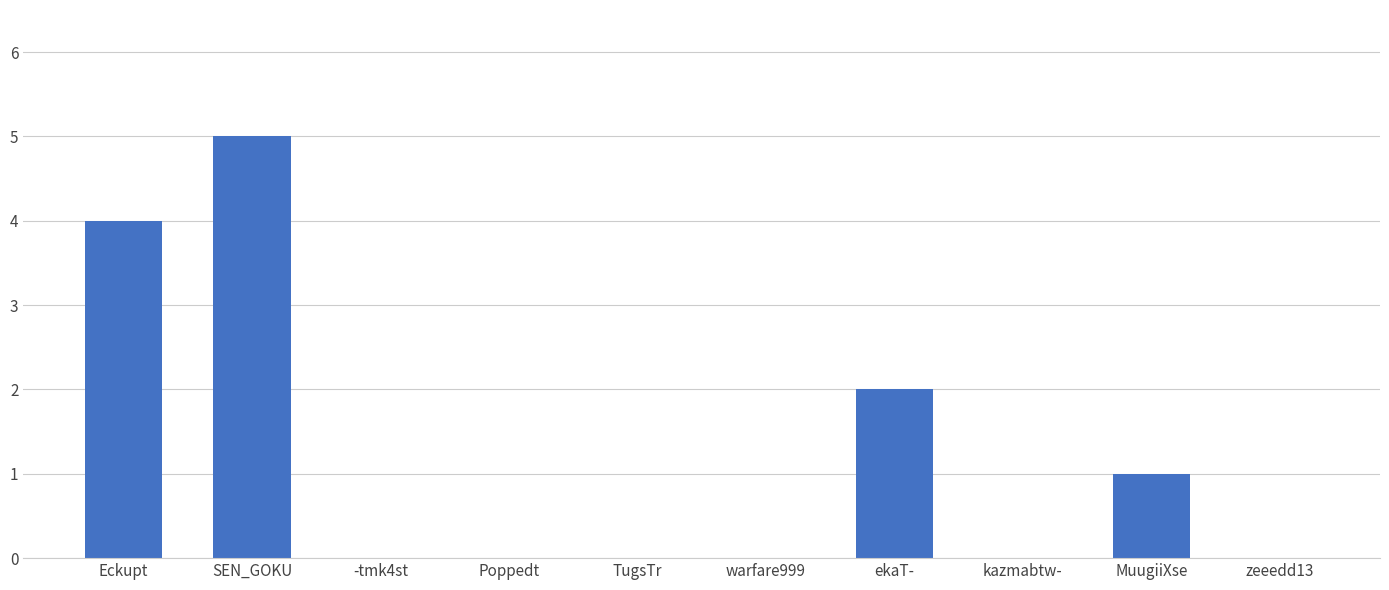

The chart shows a value of 0 at zeeedd13. True or false?

True